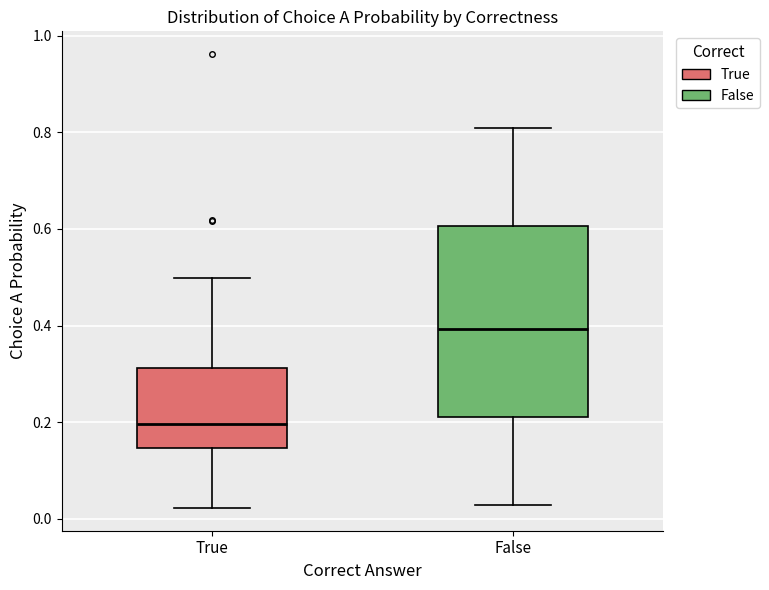

Which box's median line is the highest?

False